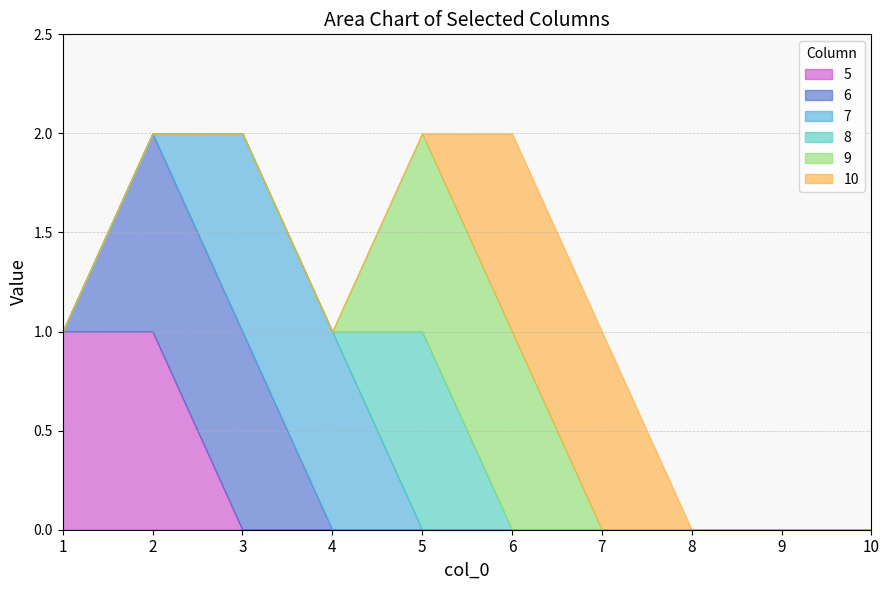

How many 9 values are between 0 and 1?

10